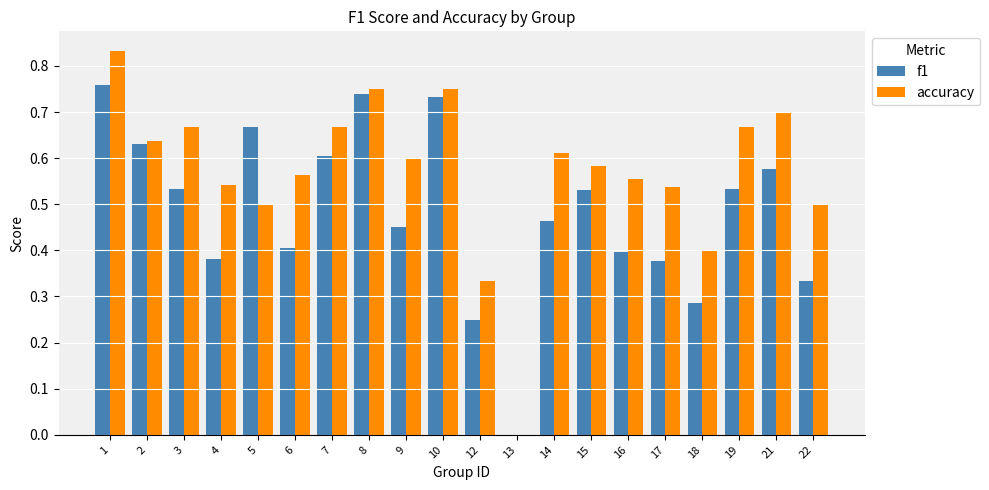

Which series has the largest total across all categories?

accuracy